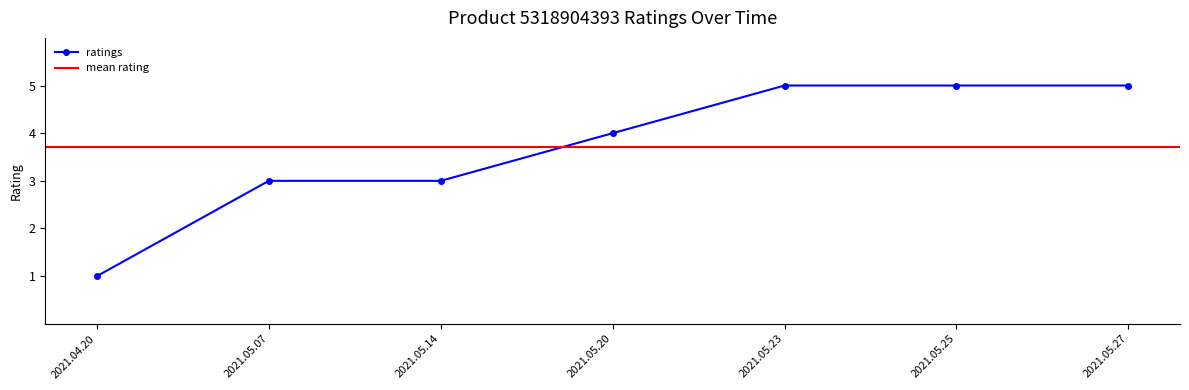

List the labels in order of value, smallest first.

2021.04.20, 2021.05.07, 2021.05.14, 2021.05.20, 2021.05.23, 2021.05.25, 2021.05.27